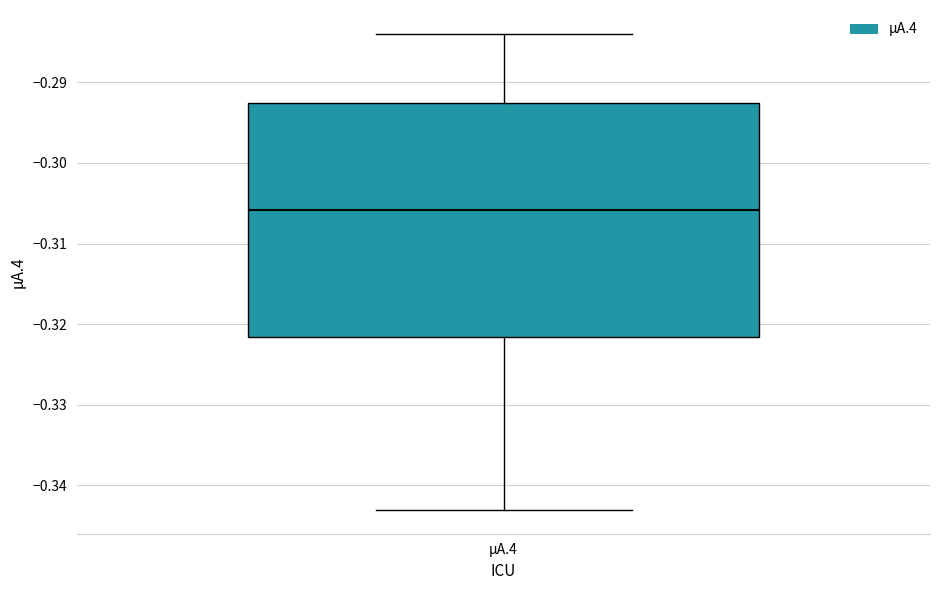

Transcribe this box plot: give where the median line is, the range the box spans, and where the two whiskers end, as read against the y-axis. The values are not printed on the chart, so give them approximately, as read against the axis.

median -0.306, box -0.322 to -0.293, whiskers -0.343 to -0.284